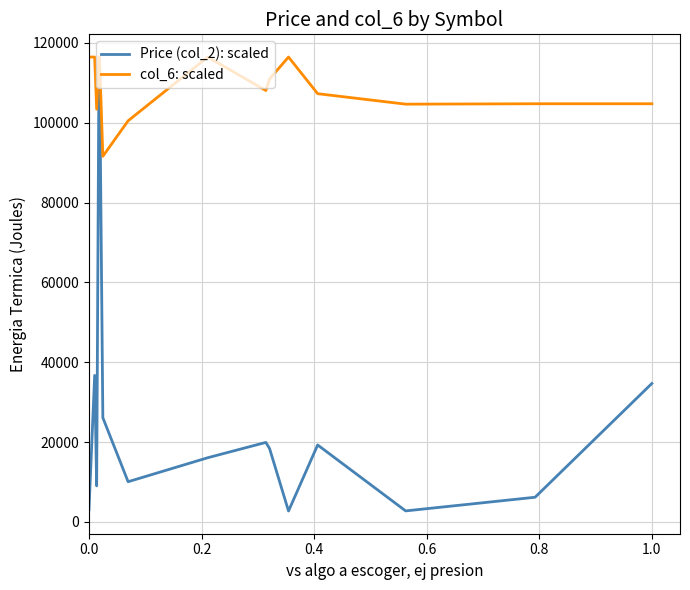

What is the greatest value displayed?

116476.0